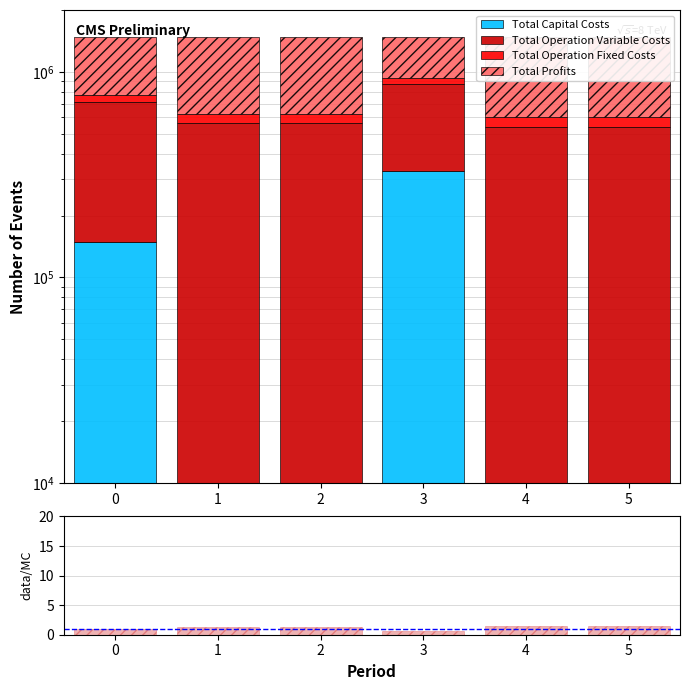

Which series has the largest range (max minus min)?

Total Profits